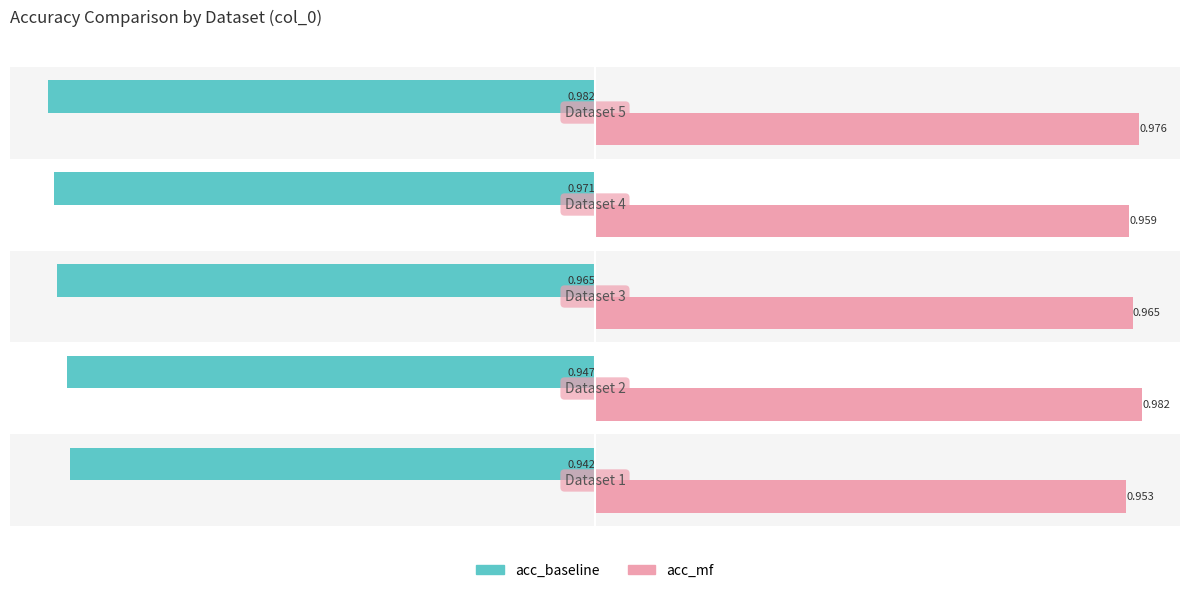

Which series has the largest total across all categories?

acc_mf